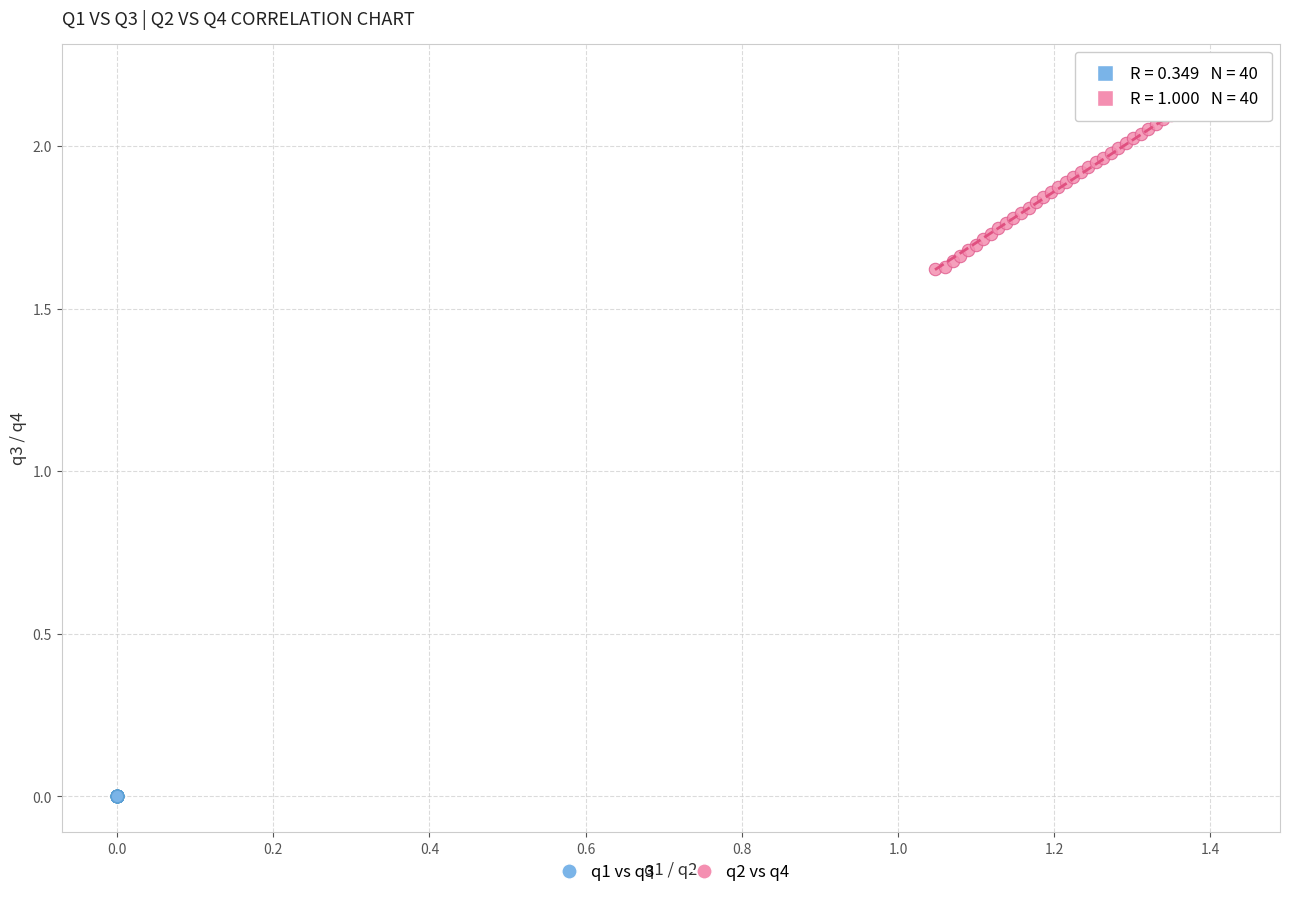

Which series contains the lowest Y value?

q1 vs q3